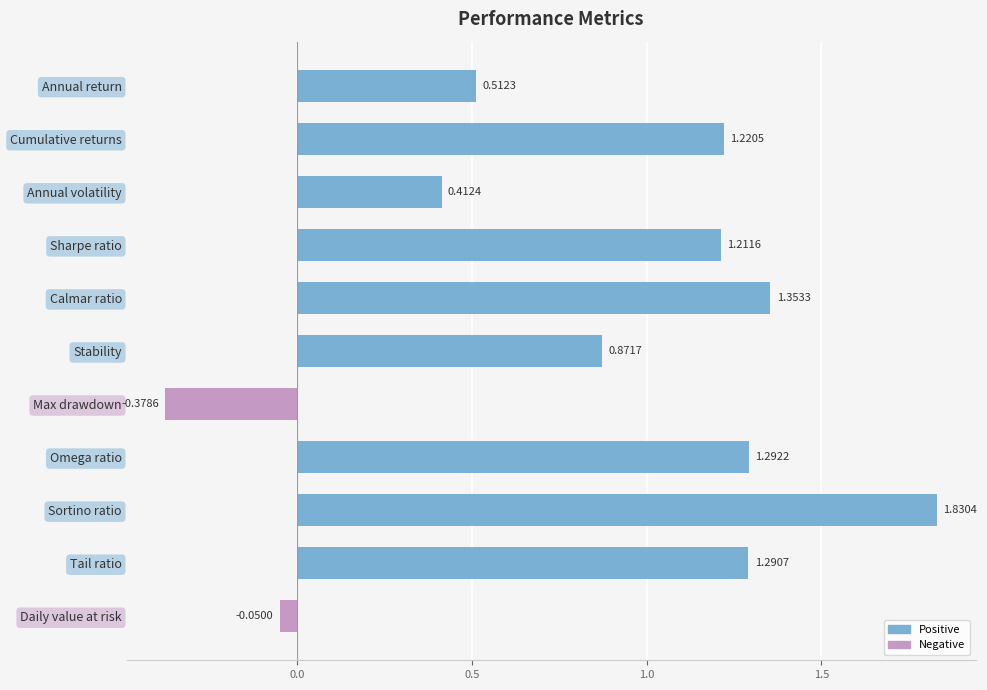

What is the difference between the second highest and minimum values?

1.7